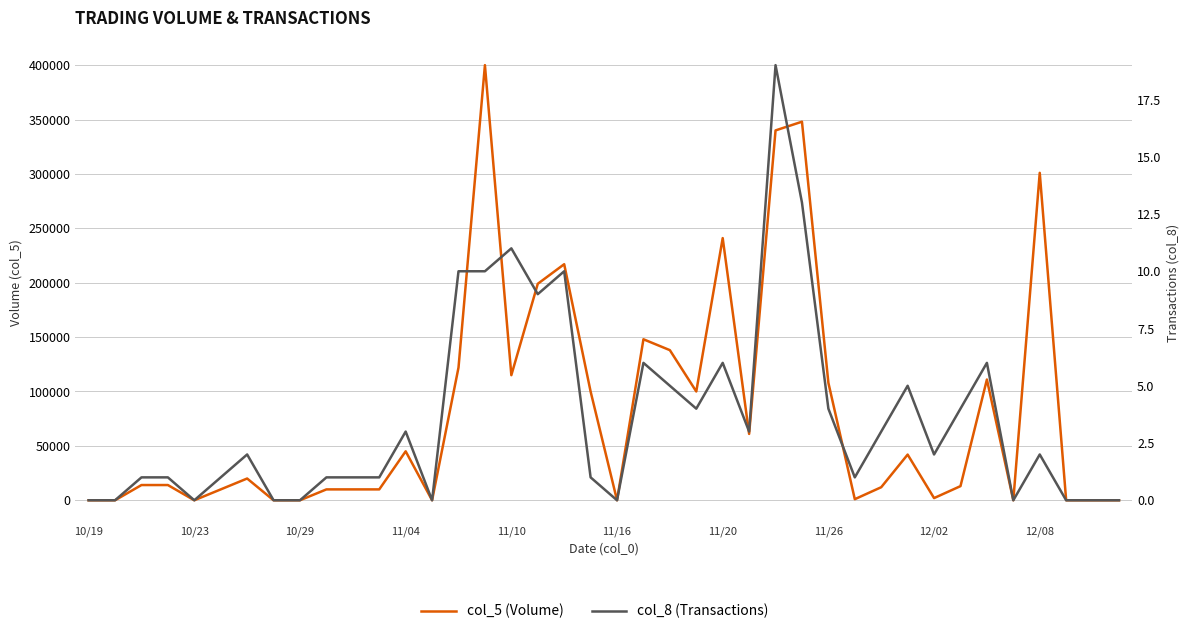

The col_8 (Transactions) series shows 2 at 31. True or false?

False